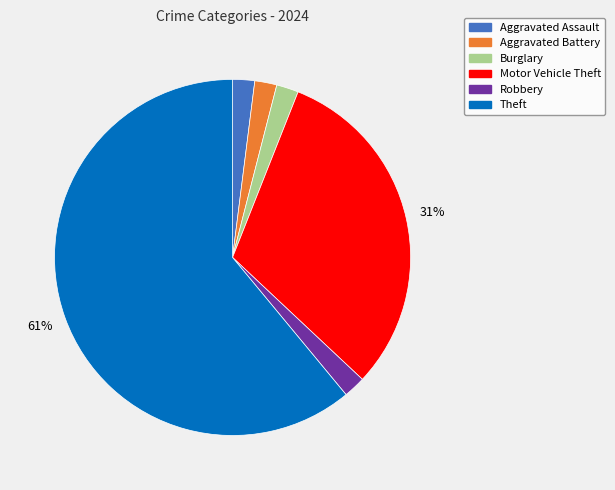

What percentage is the Burglary slice, to the nearest percent?

2%